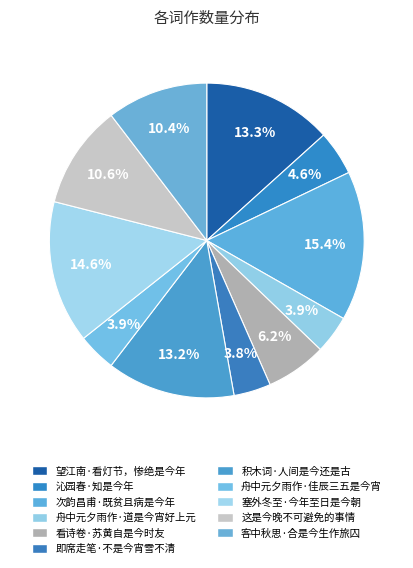

What percentage do 客中秋思·合是今生作旅囚 and 沁园春·知是今年 together represent?

15.0%